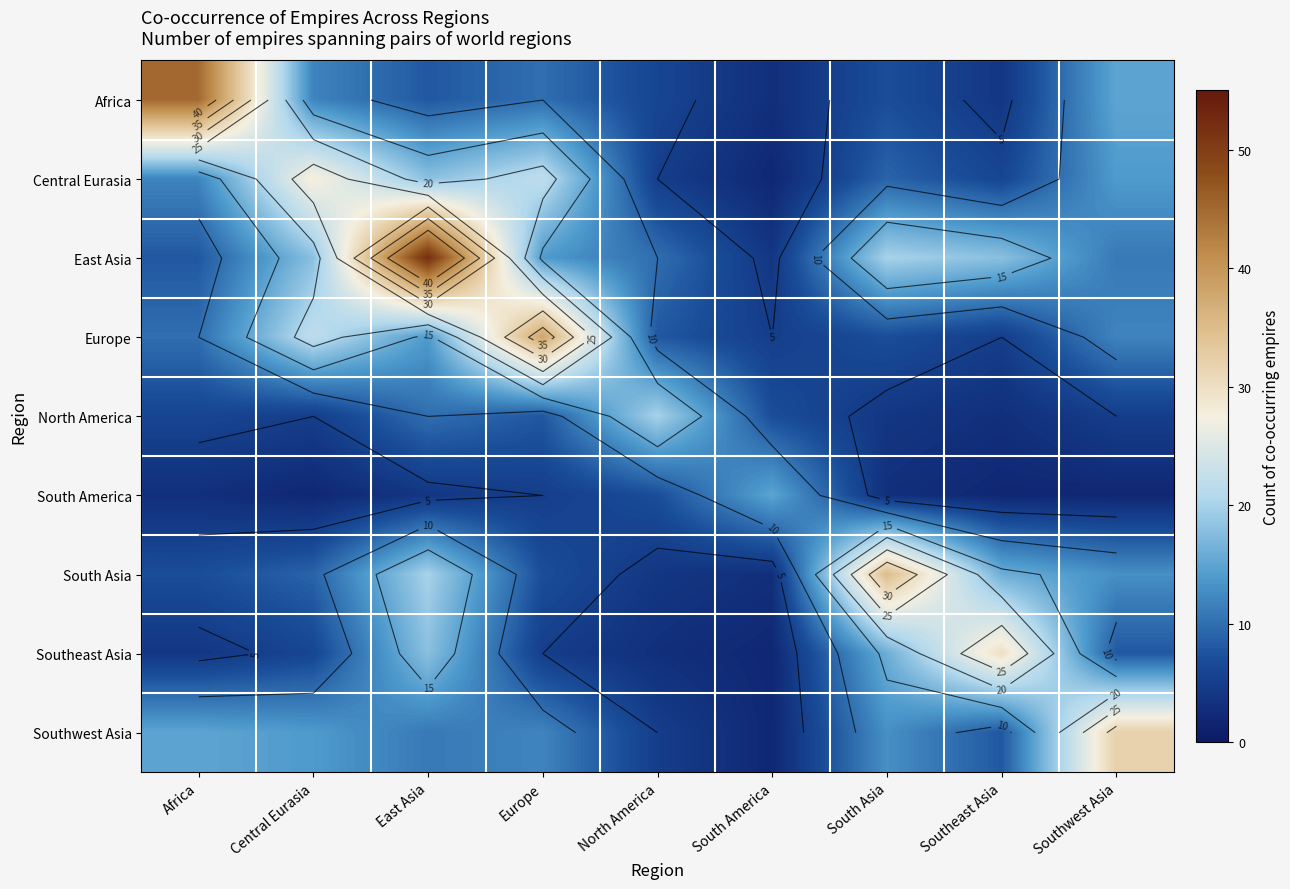

Between Southeast Asia and South Asia, which is larger?

South Asia